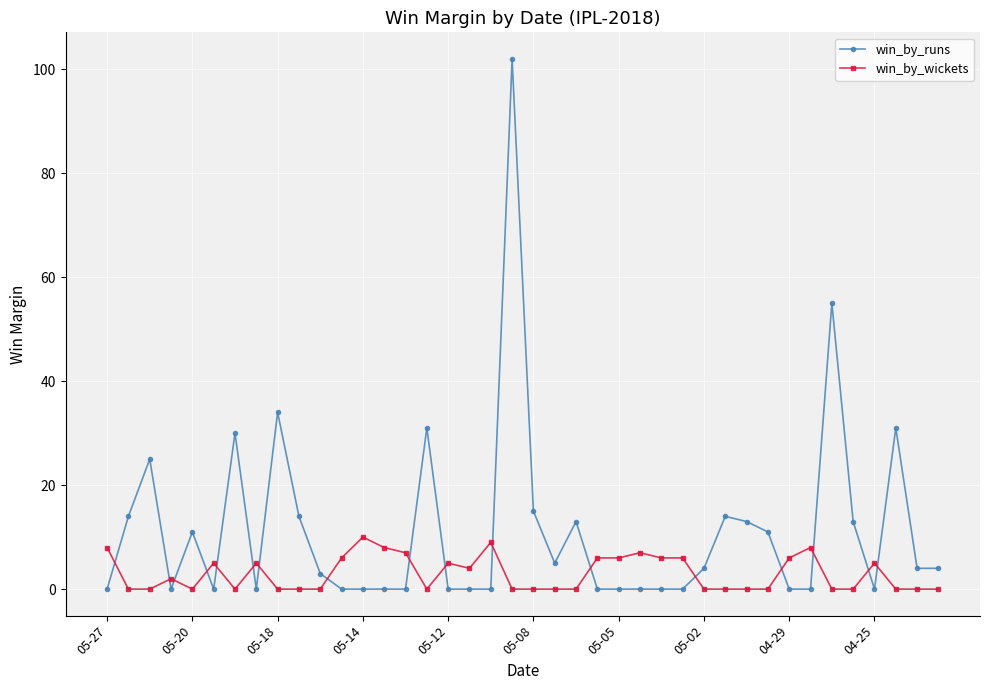

What is the average value of the win_by_wickets series?

3